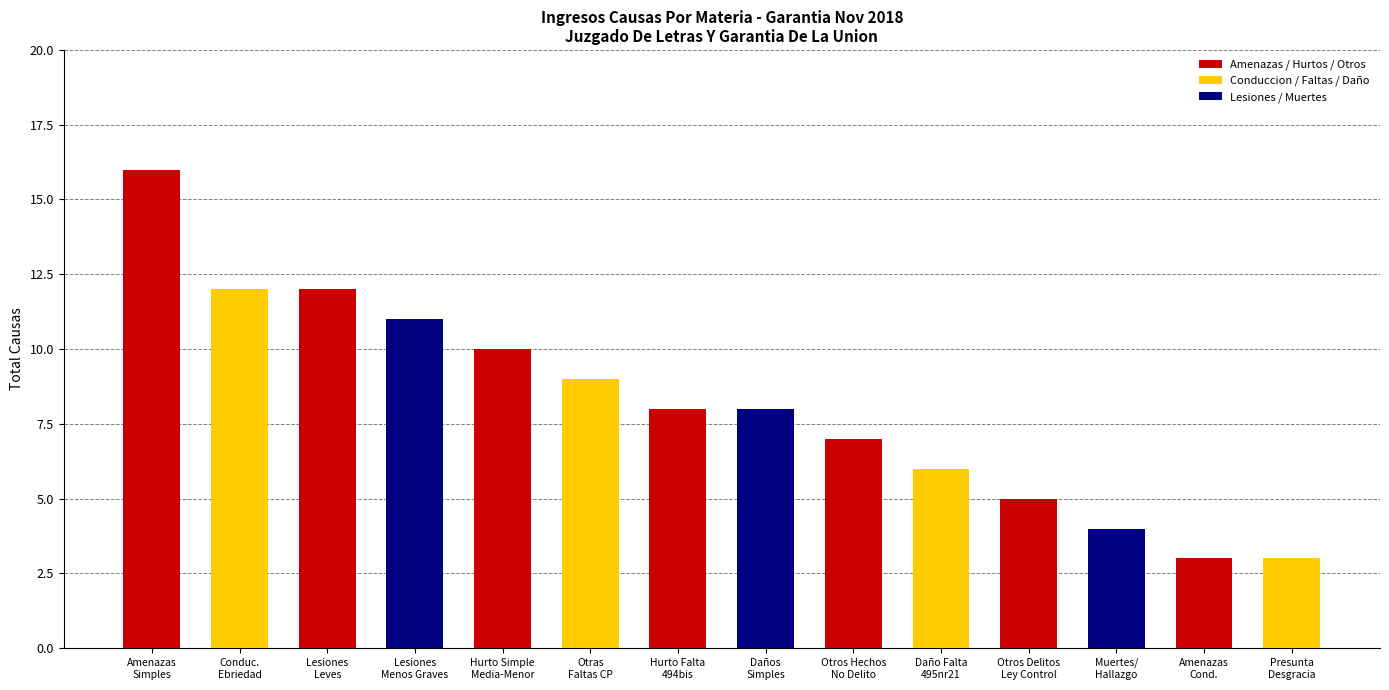

What is the maximum value for Amenazas / Hurtos / Otros?

16